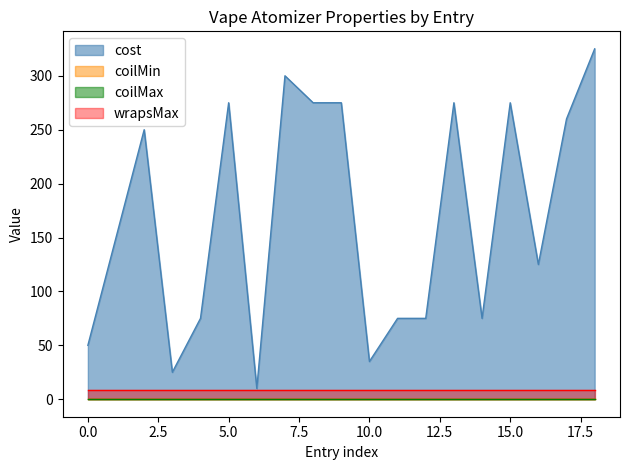

True or false: coilMin and cost intersect in this chart.

False